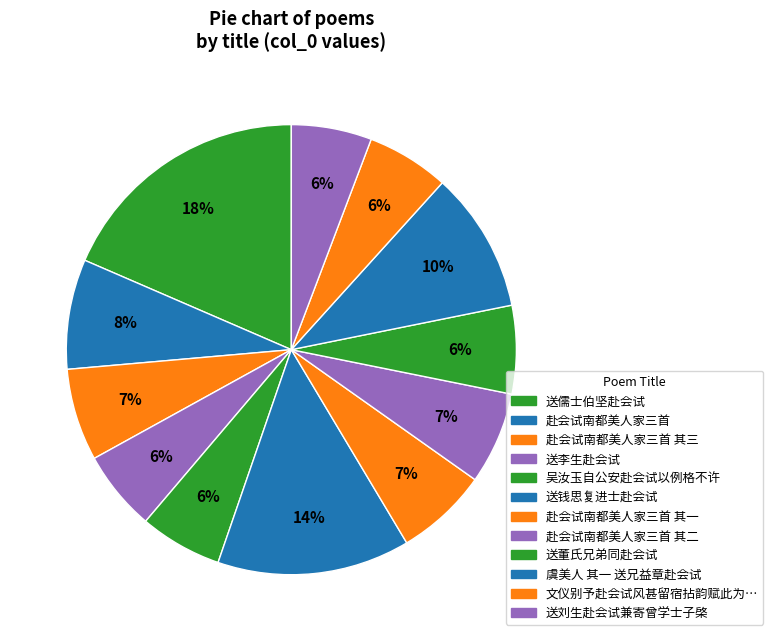

How many segments does this pie chart have?

12